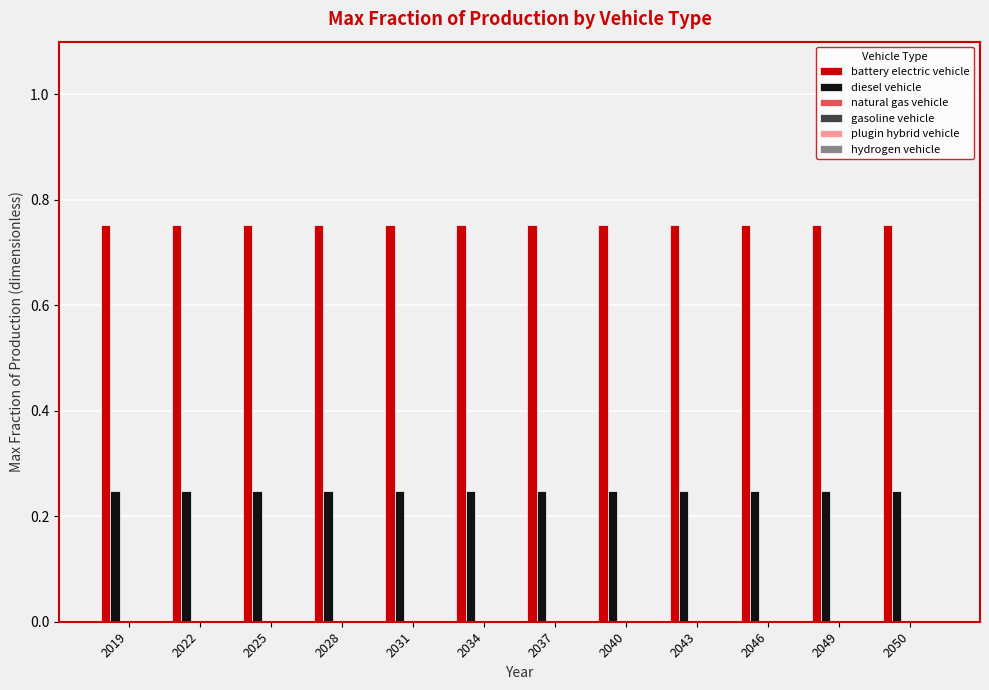

What is the sum of all battery electric vehicle values?

9.0